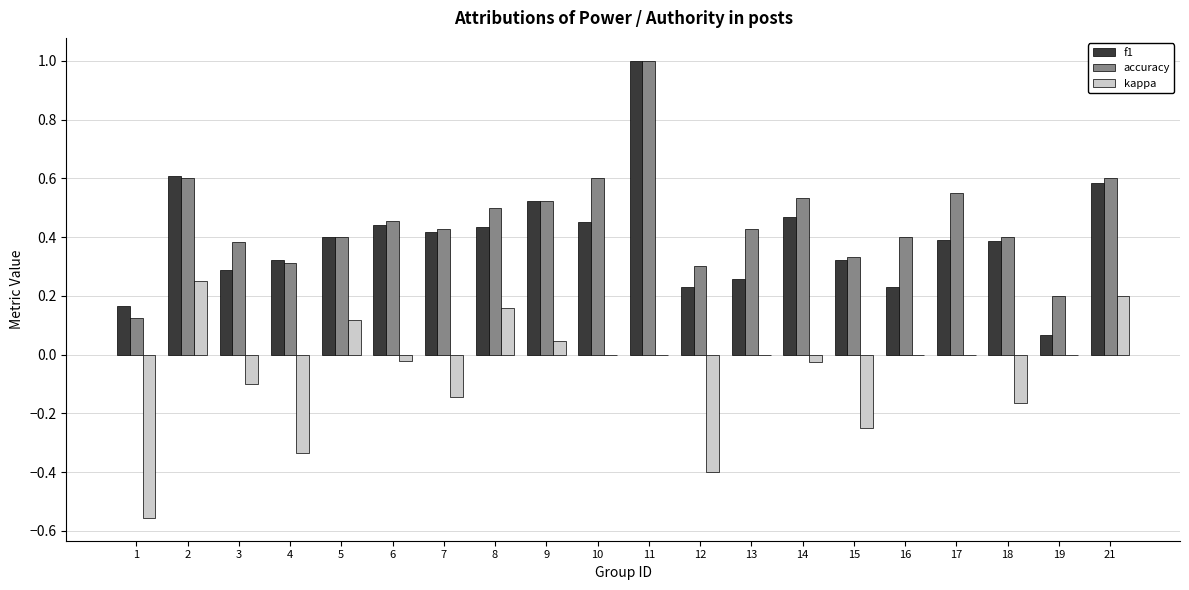

How many accuracy values are between 0 and 1?

20